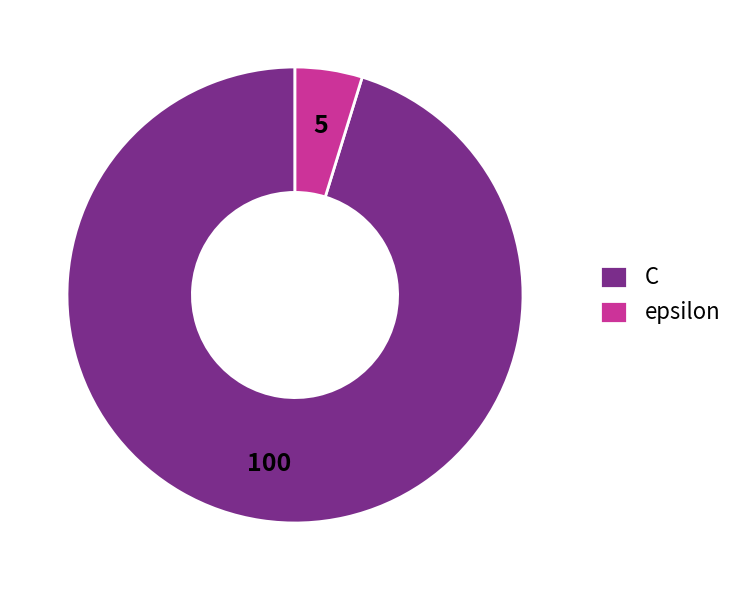

Which slice is the smallest?

epsilon